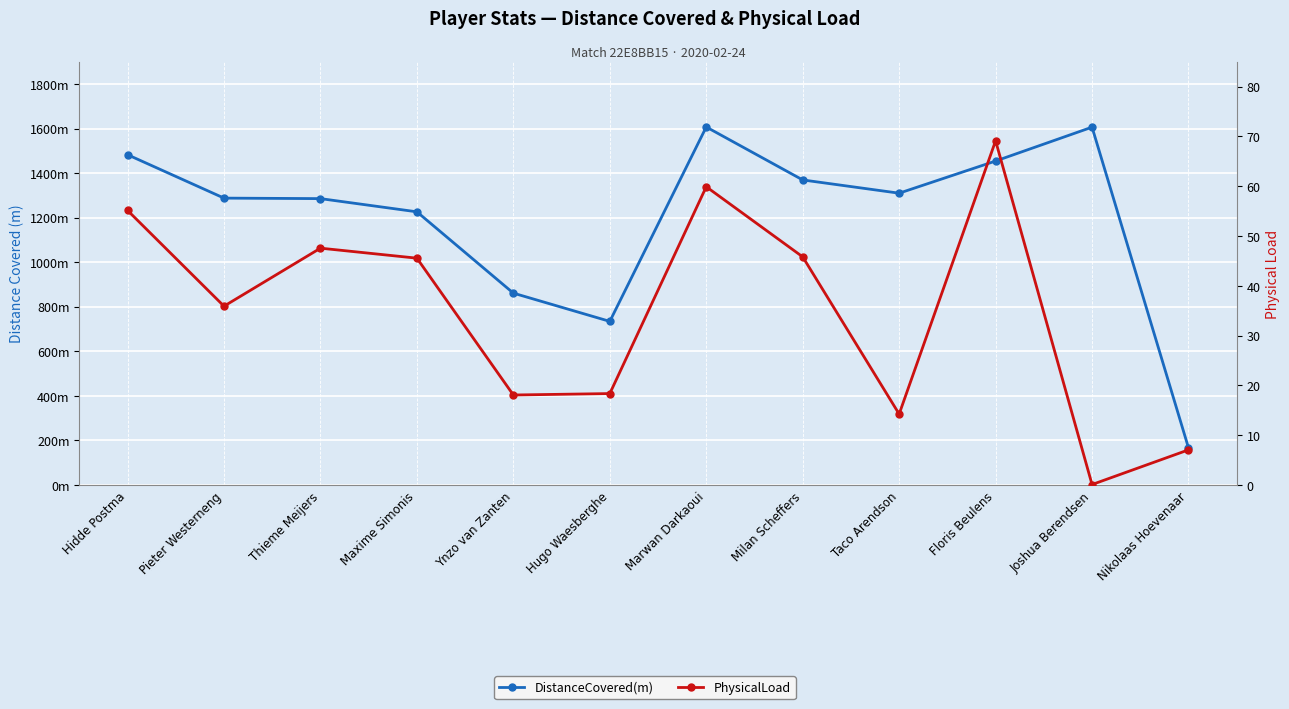

At which category is the sum across all series the highest?

Marwan Darkaoui